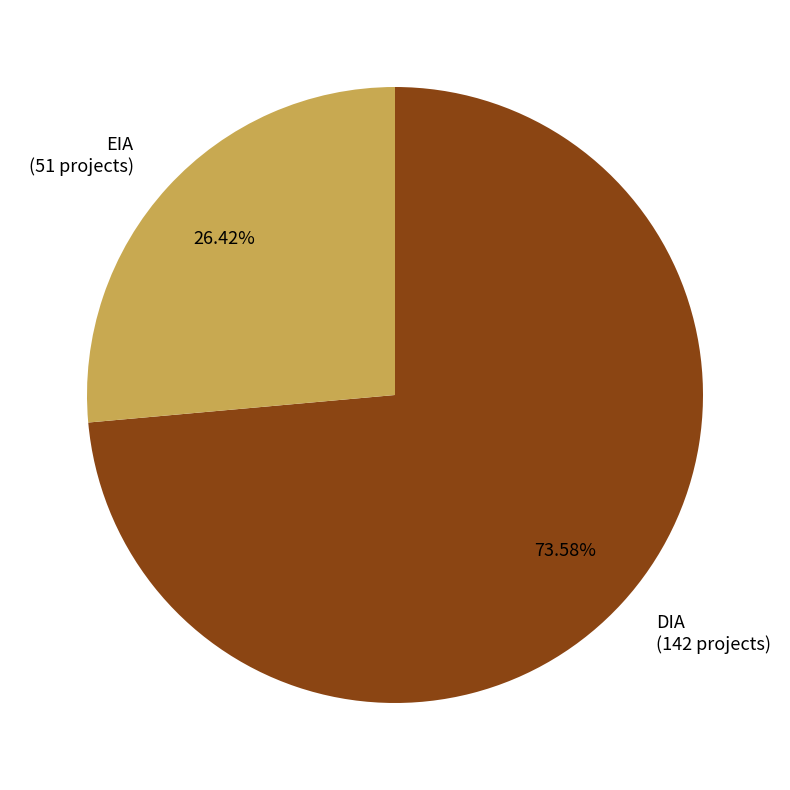

Combined, what portion of the pie is EIA and DIA?

100.0%